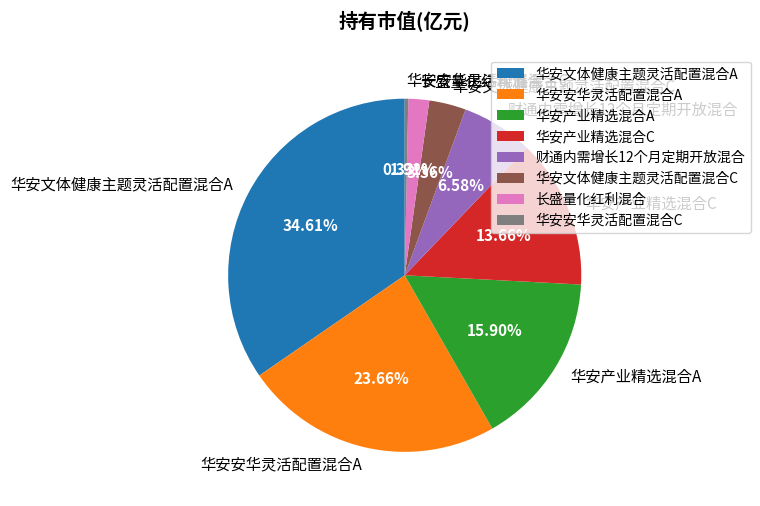

Combined, do 华安文体健康主题灵活配置混合C and 华安产业精选混合A account for over 50%?

No